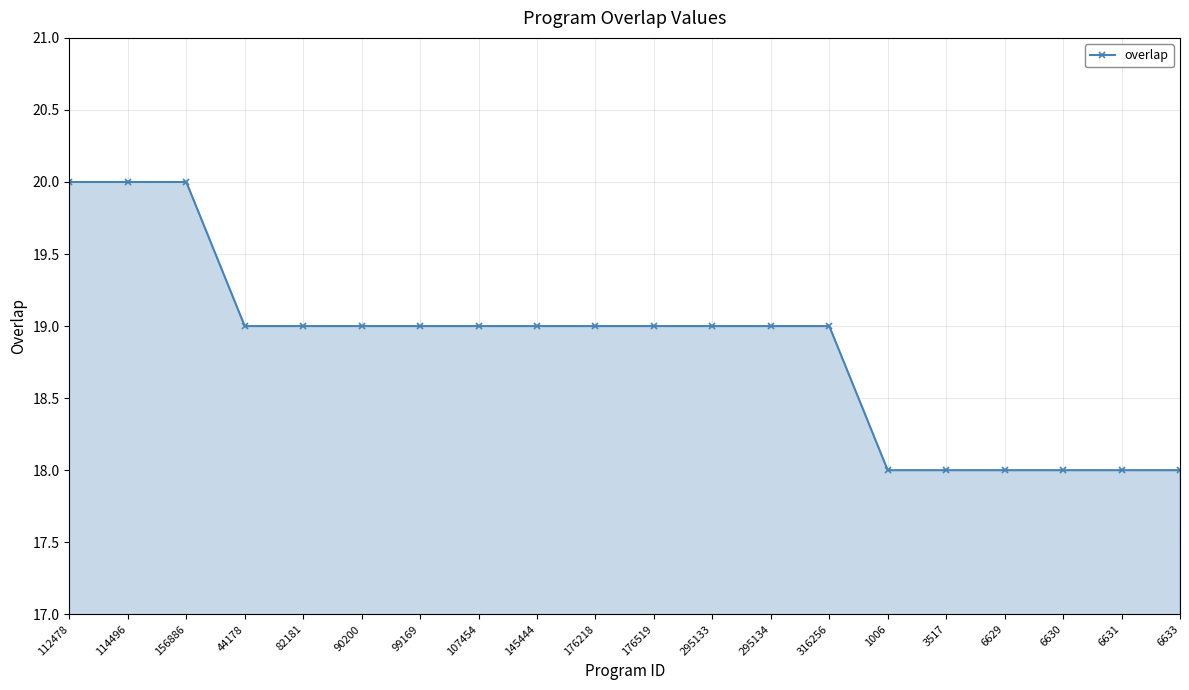

What is the maximum value shown in the chart?

20